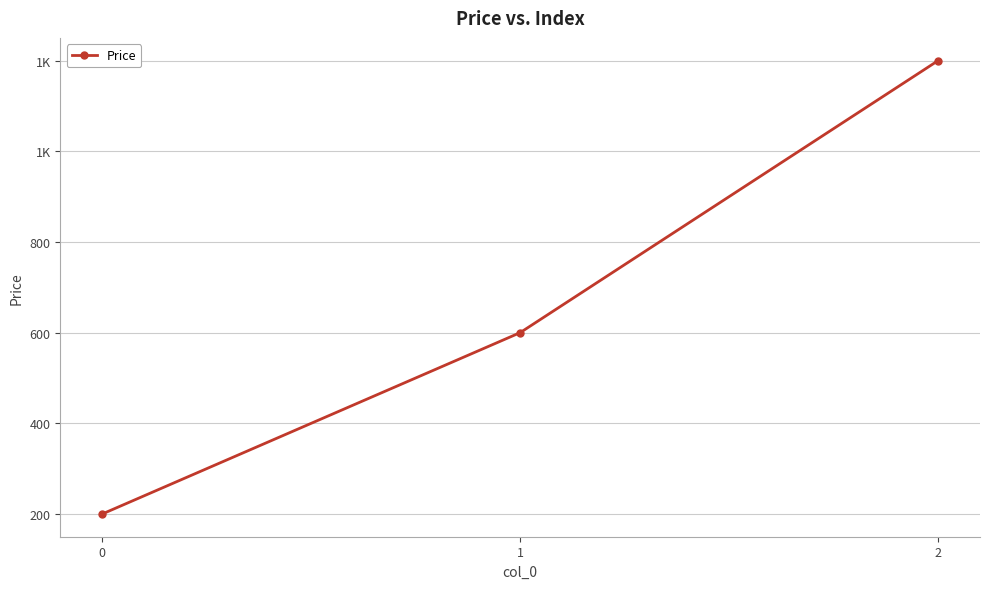

What is the difference between the maximum and minimum values?

1000